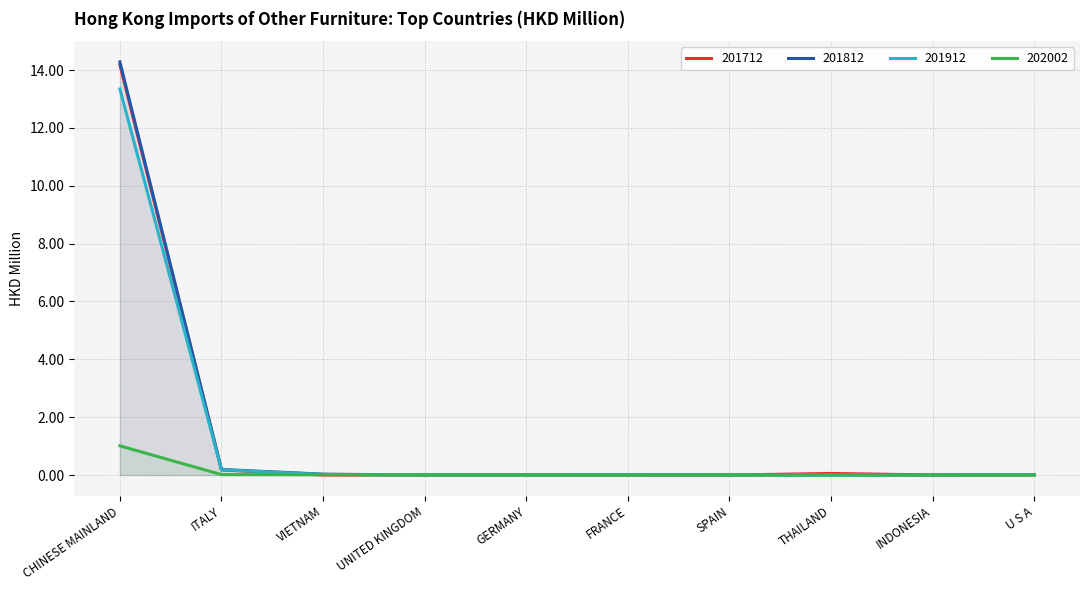

Is it true that 201812 equals 0.0 at GERMANY?

True